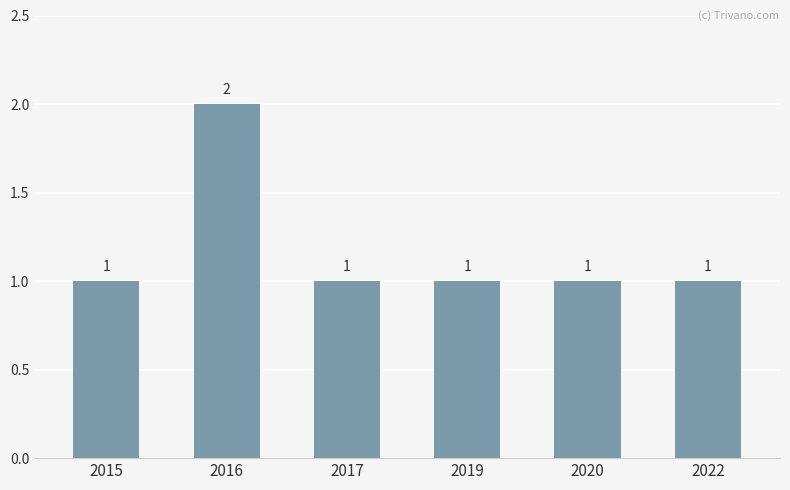

The value at 2022 is 2. True or false?

False